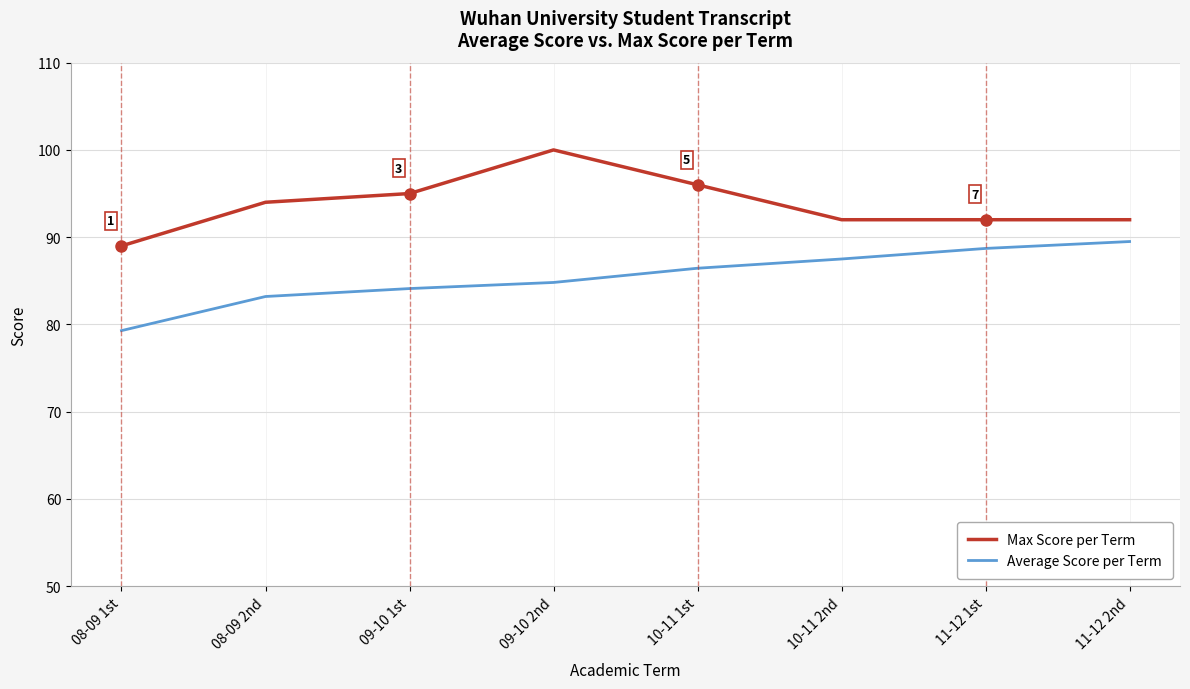

Reading left to right, extract all data points from this chart.

Max Score per Term: 08-09 1st=89.0	08-09 2nd=94.0	09-10 1st=95.0	09-10 2nd=100.0	10-11 1st=96.0	10-11 2nd=92.0	11-12 1st=92.0	11-12 2nd=92.0
Average Score per Term: 08-09 1st=79.3	08-09 2nd=83.2	09-10 1st=84.1	09-10 2nd=84.8	10-11 1st=86.4	10-11 2nd=87.5	11-12 1st=88.7	11-12 2nd=89.5